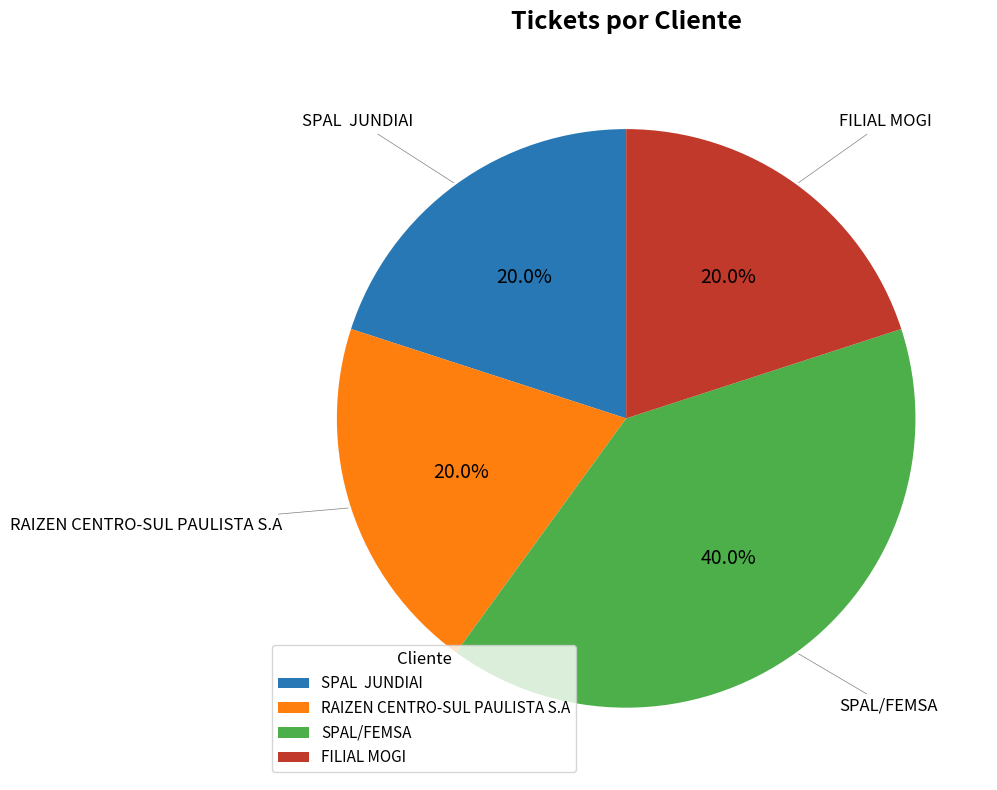

Is there any slice that represents more than half of the pie?

No